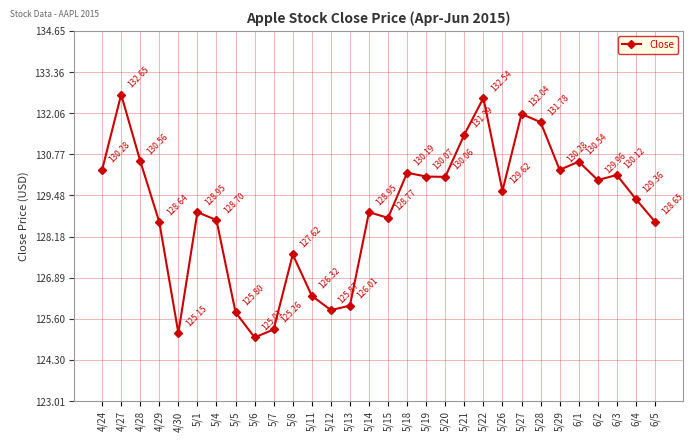

Which category has the lowest value across all series?

5/6